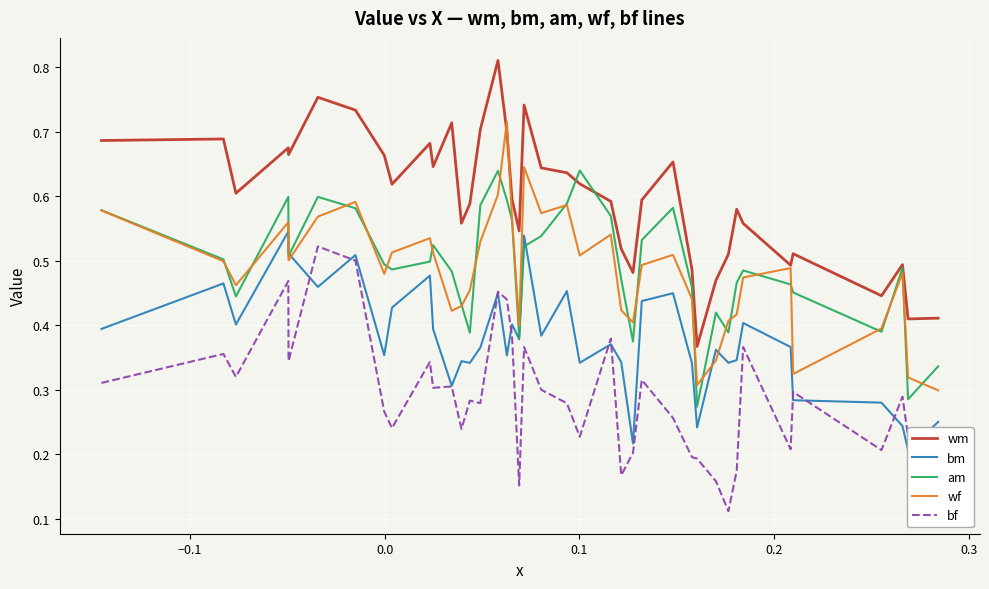

What is the average value of the bm series?

0.4